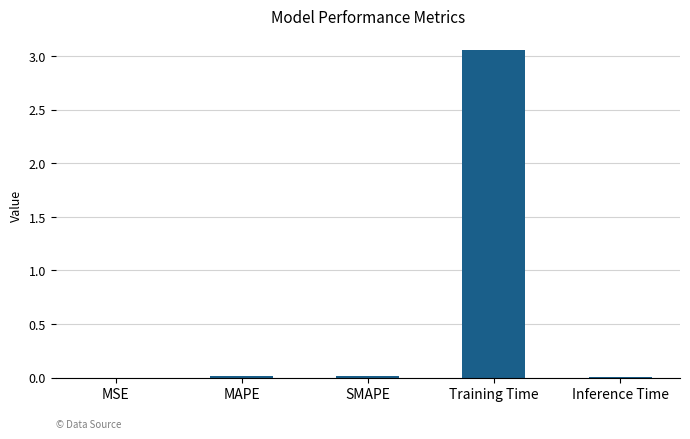

The chart shows a value of 0.0 at MSE. True or false?

True